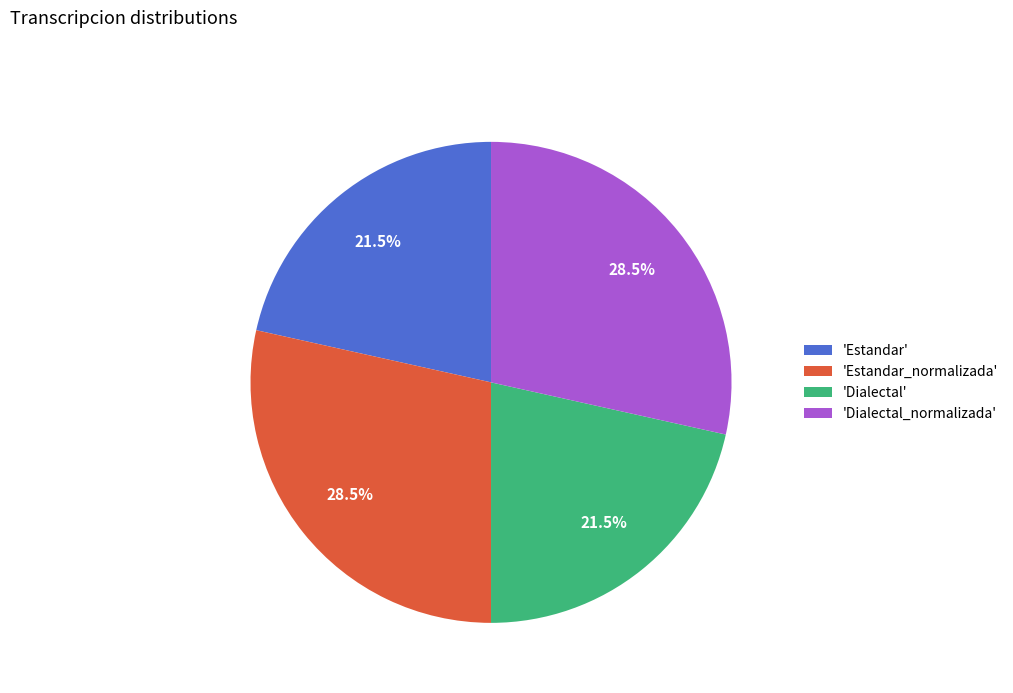

Combined, do 'Estandar' and 'Dialectal' account for over 50%?

No